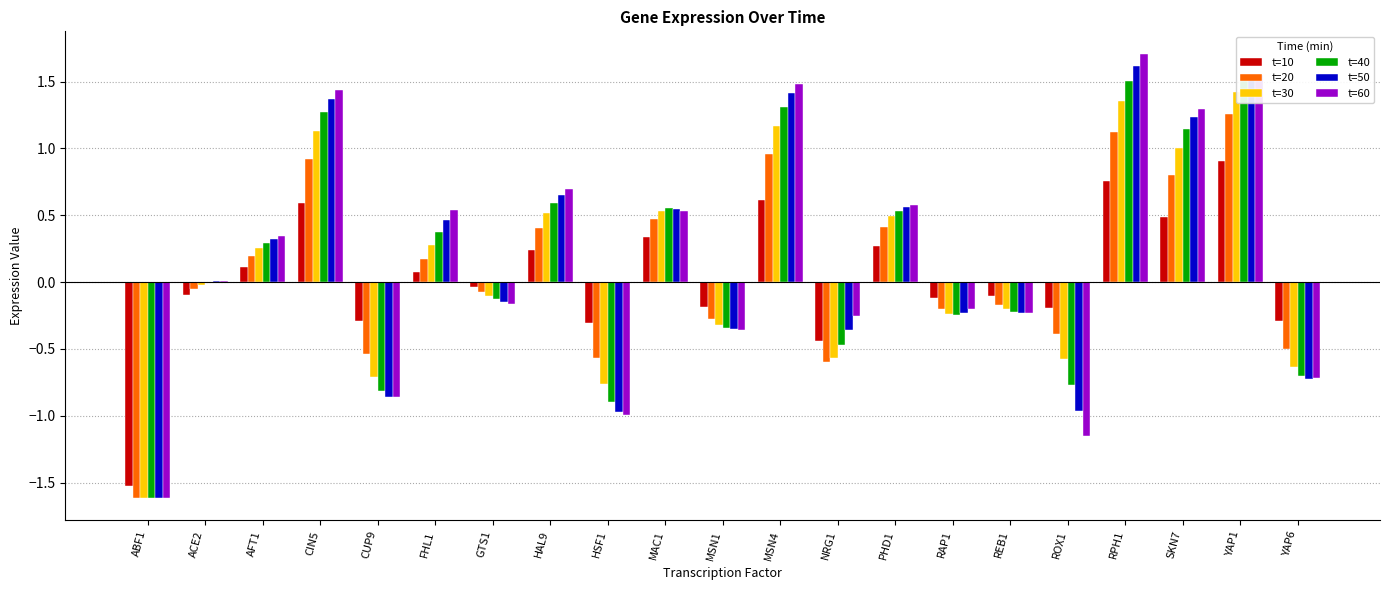

What is the maximum value shown in the chart?

1.7